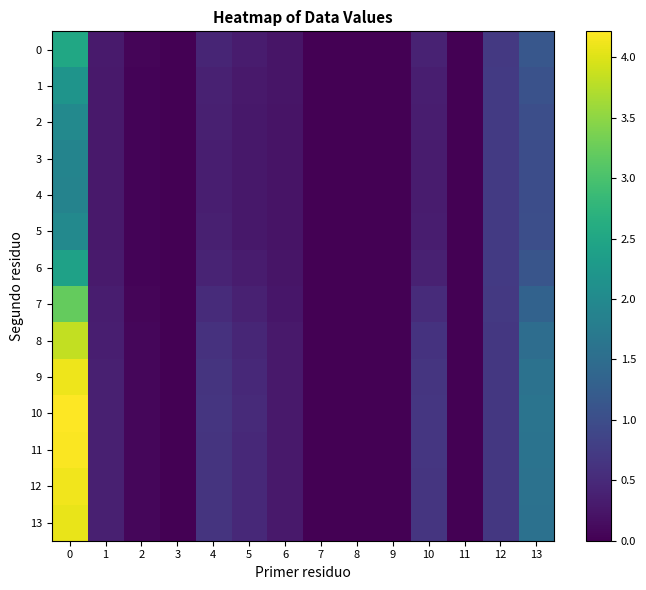

What is the maximum value shown in the chart?

4.2